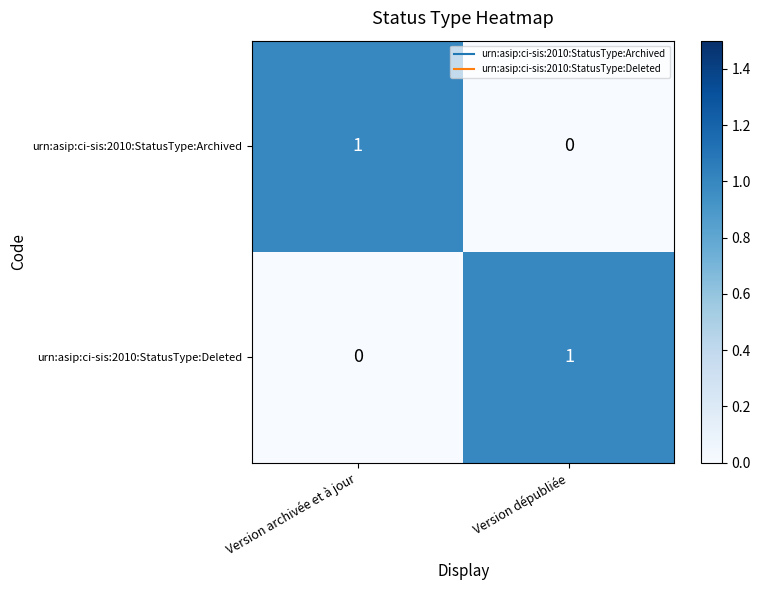

Reading right to left, extract all data points from this chart.

urn:asip:ci-sis:2010:StatusType:Archived: 0	1
urn:asip:ci-sis:2010:StatusType:Deleted: 1	0